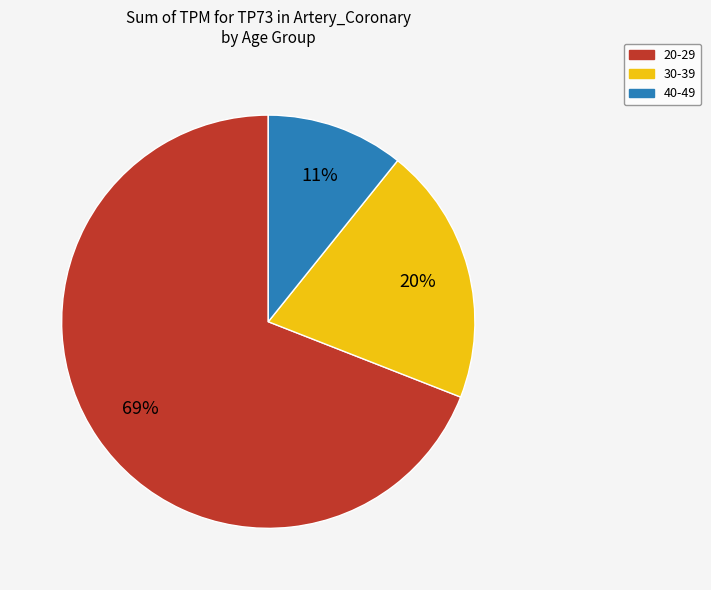

Is the sum of 20-29 and 40-49 greater than half?

Yes